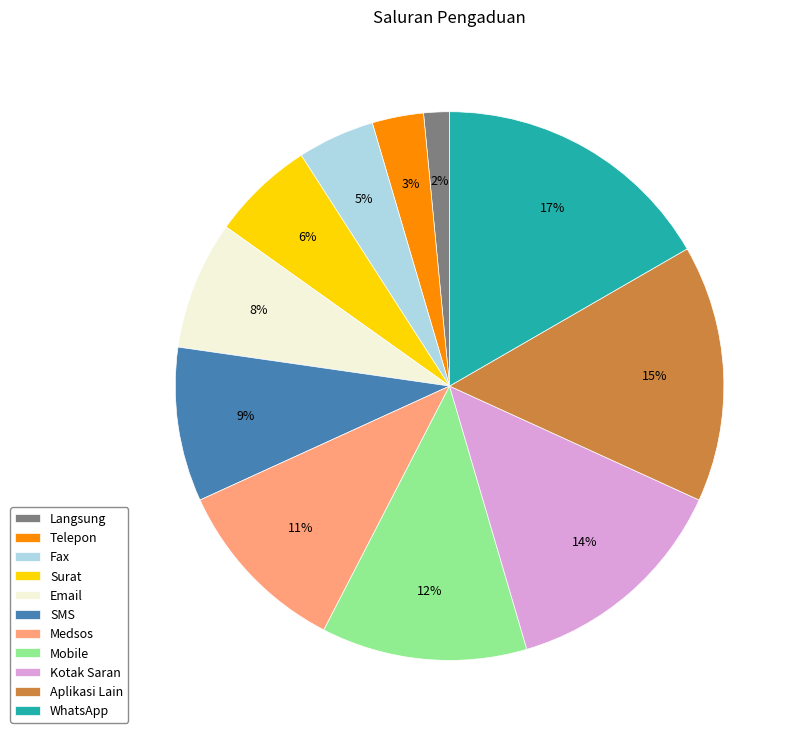

Does Aplikasi Lain account for over 50% of the chart?

No